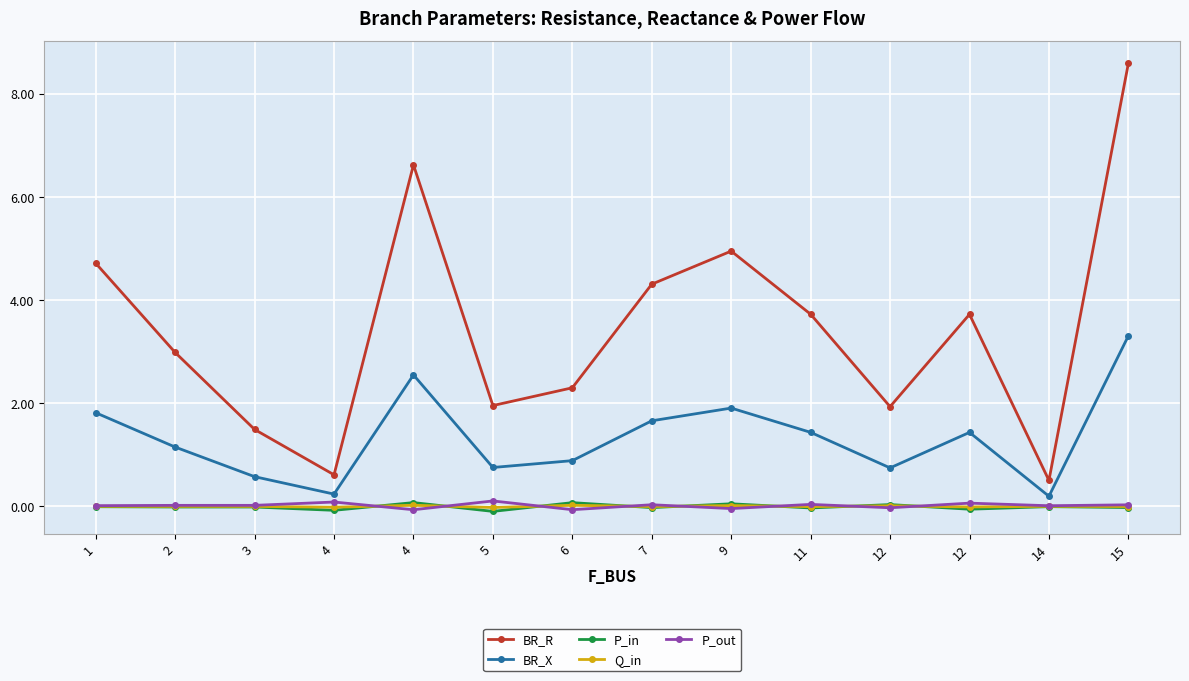

Is this an area chart (filled region under the line)?

No